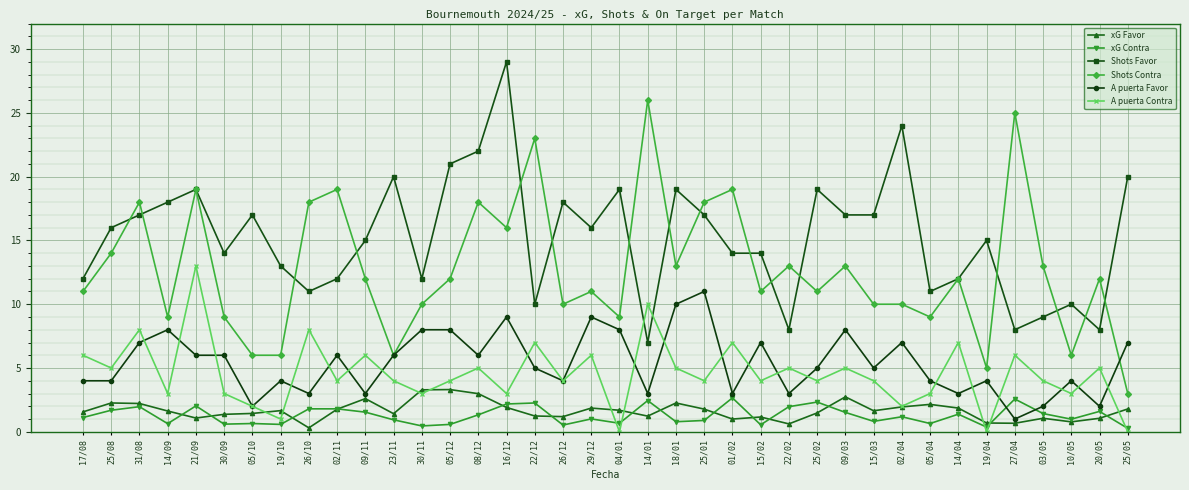

Which category has the highest value in the Shots Contra series?

14/01